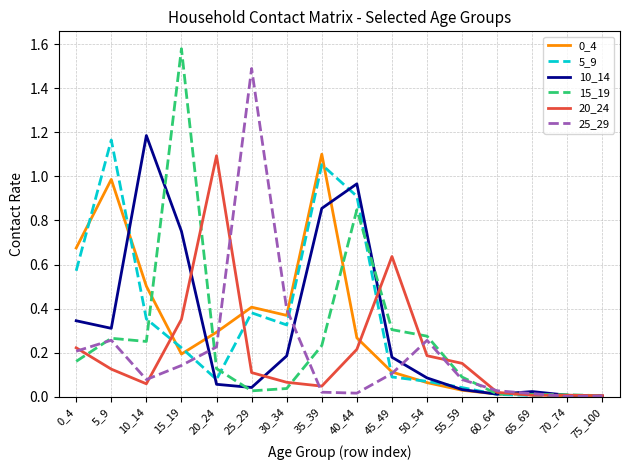

Is it true that 25_29 equals 1.5 at 25_29?

True